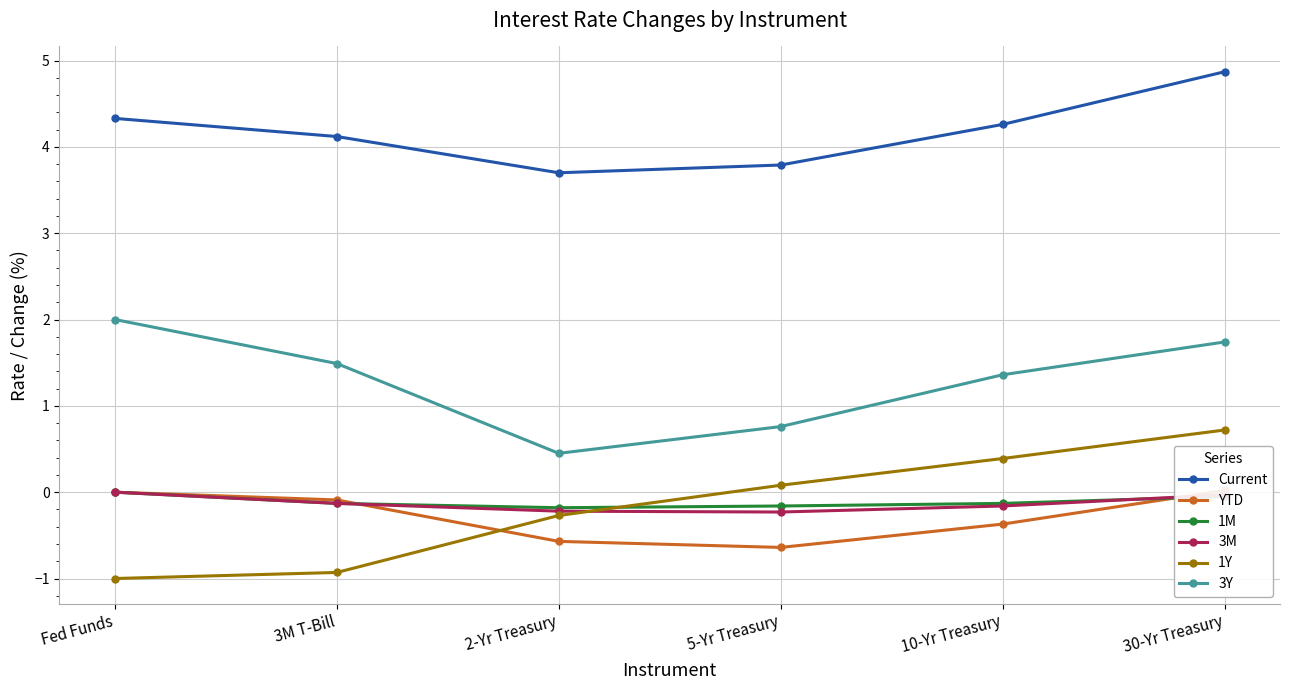

True or false: Current and 1M cross at least once.

False